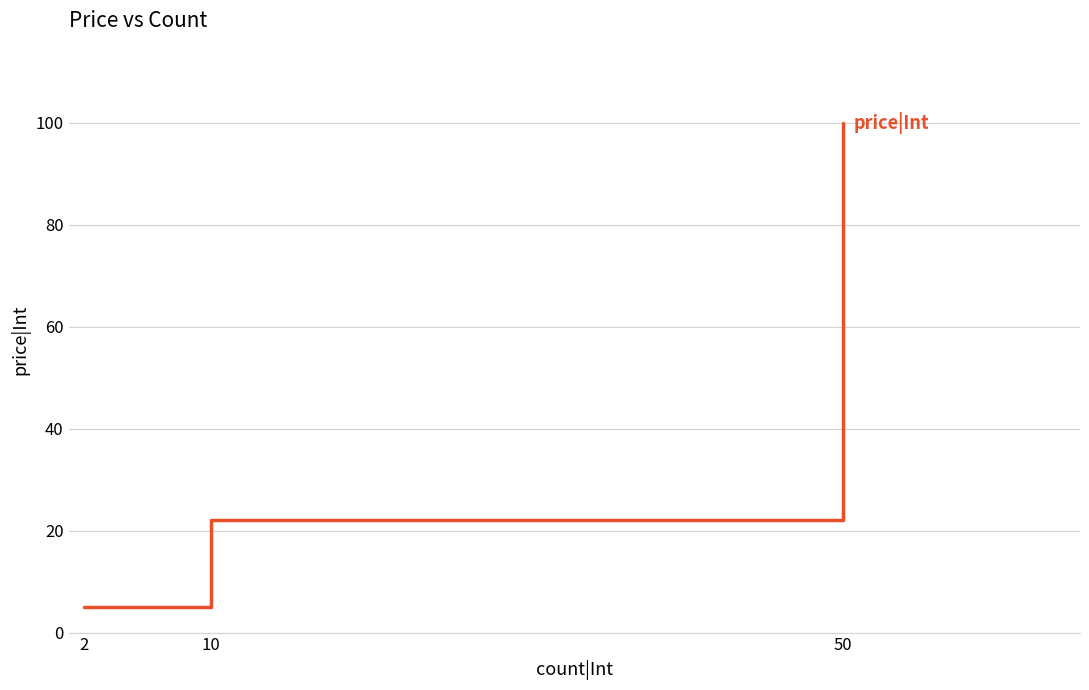

How many series are shown in this chart?

1